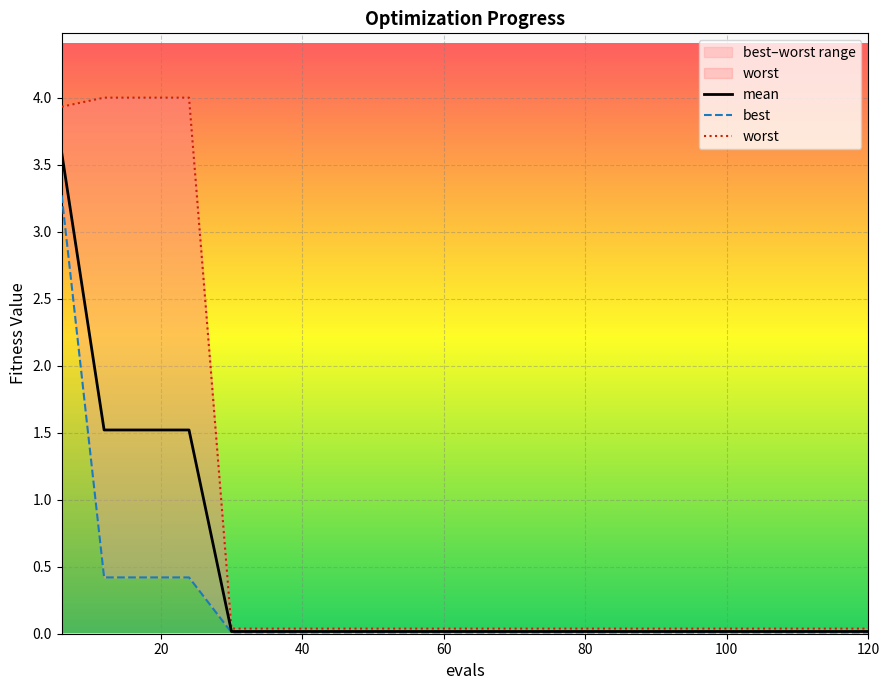

True or false: worst and best cross at least once.

False